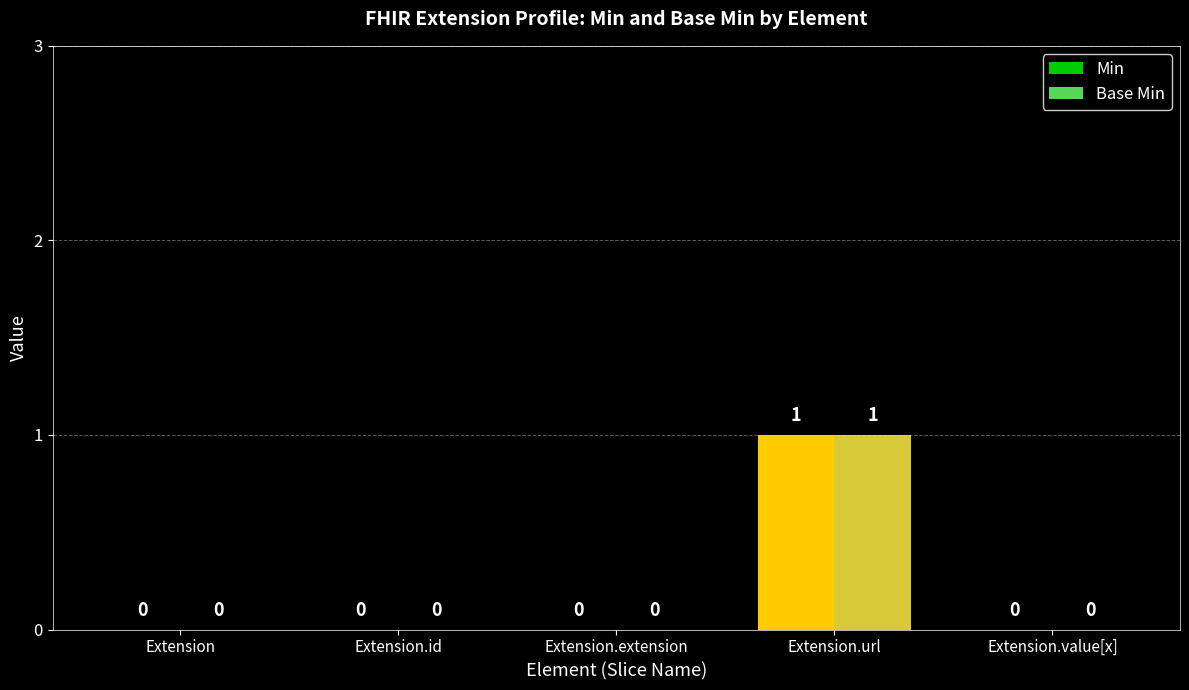

The value of Min at Extension.value[x] is 0. True or false?

True